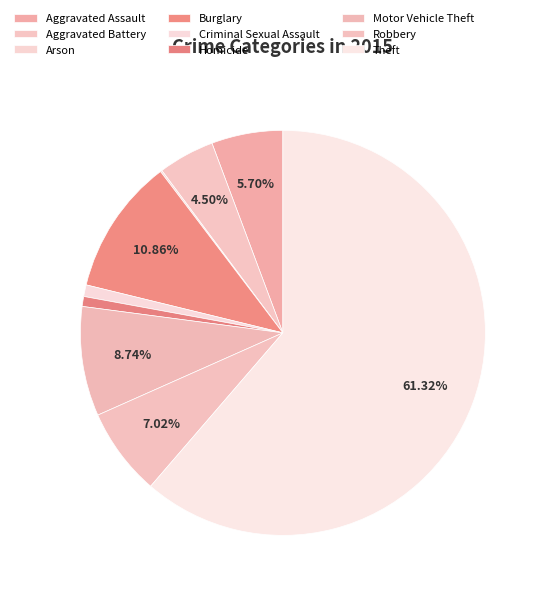

The Theft slice represents 73% of the pie. True or false?

False